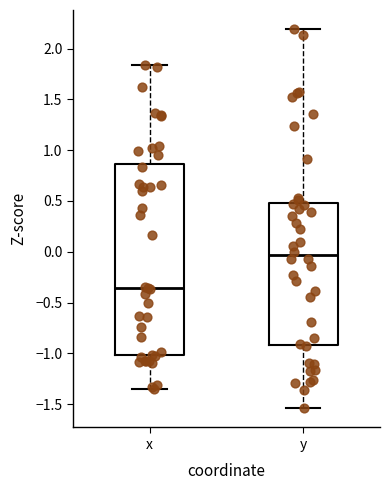

Which box's median line is the lowest?

x